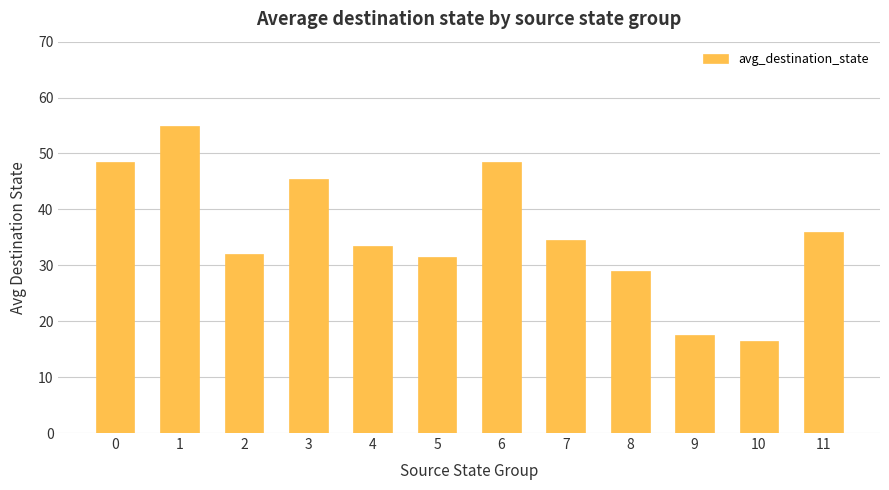

What is the ratio of the value at 8 to the value at 7?

0.8